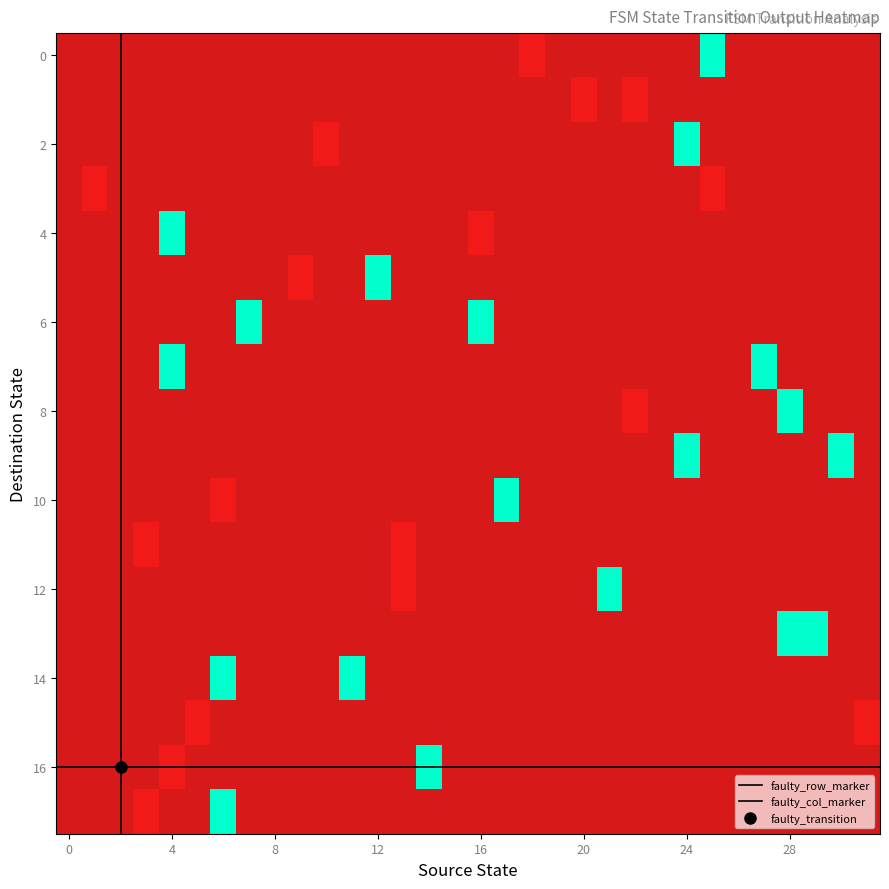

At which category is the sum across all series the highest?

1